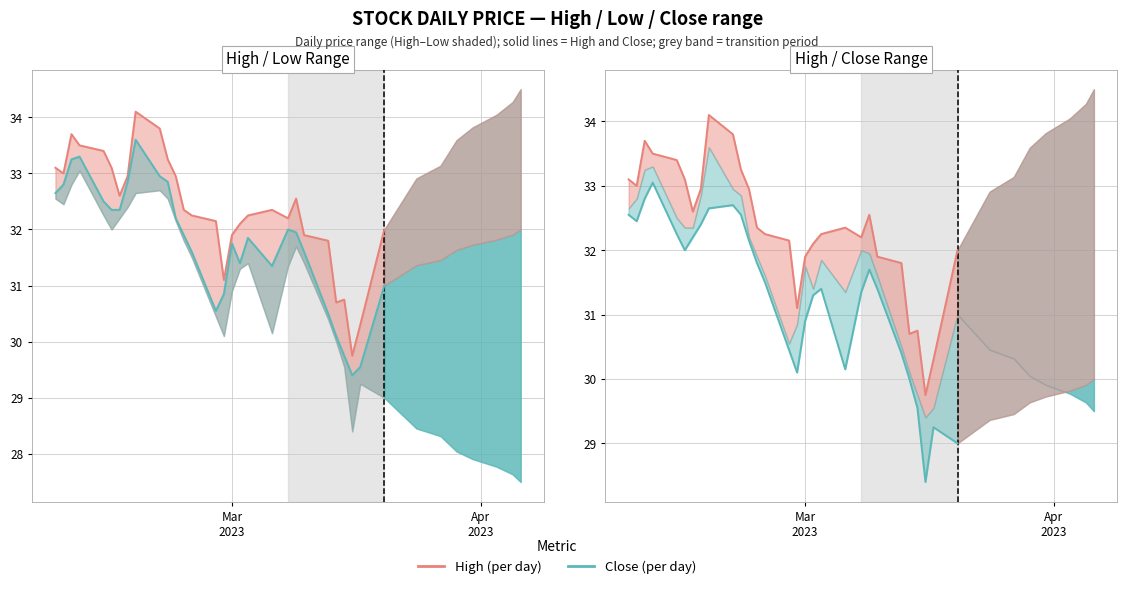

What is the value of the Close (per day) point at the 17th from the left?

30.9